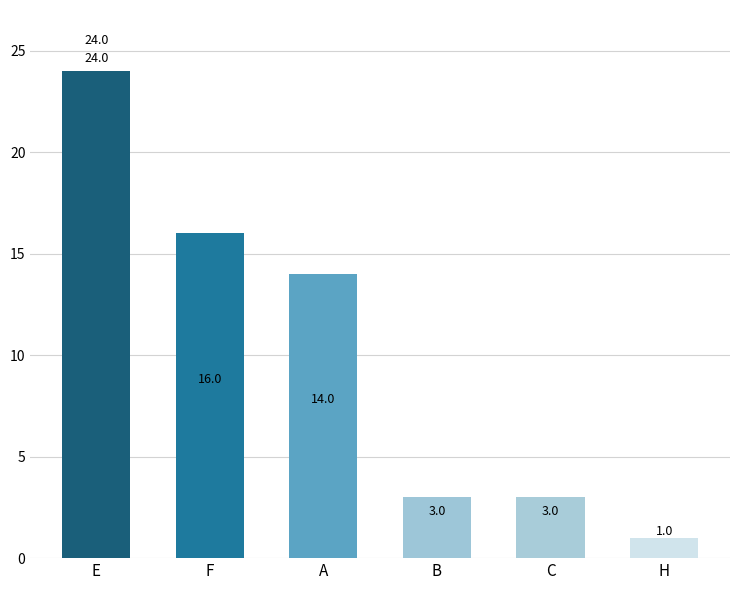

What is the average value?

10